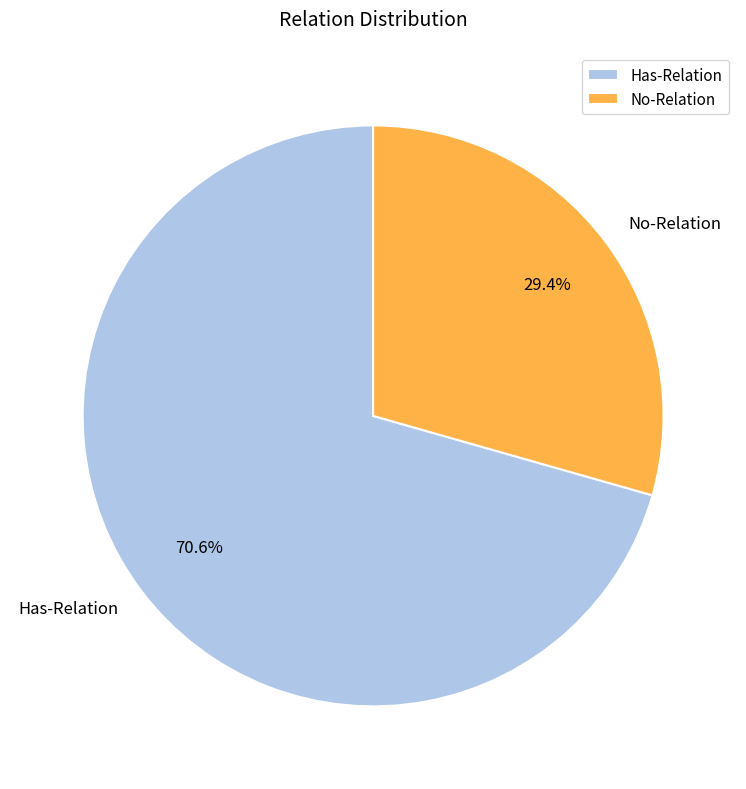

What is the total percentage of Has-Relation and No-Relation?

100.0%